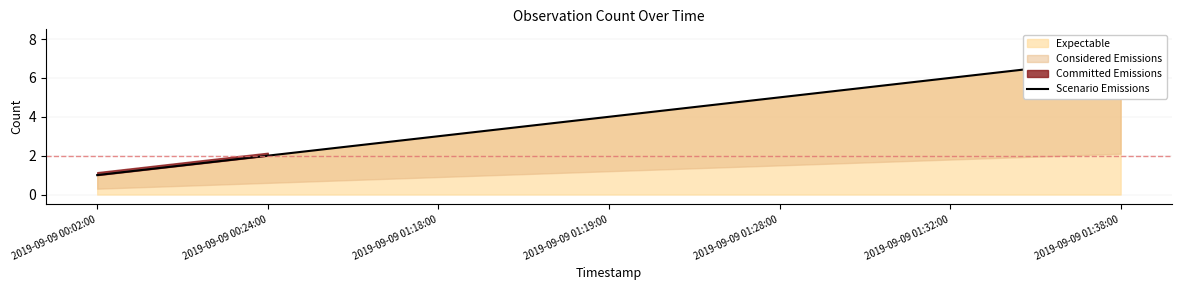

Which has a higher value, 2019-09-09 01:18:00 or 2019-09-09 00:24:00?

2019-09-09 01:18:00